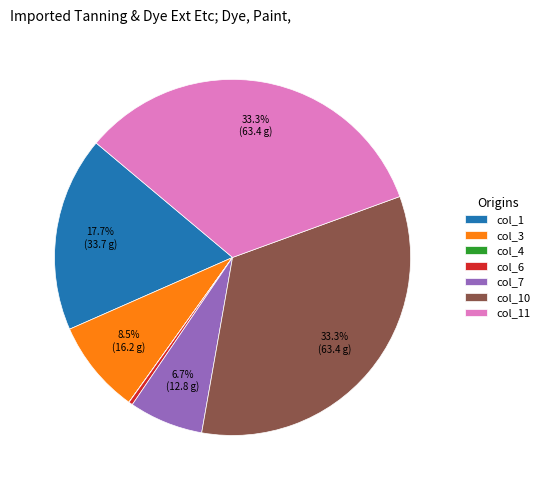

Is there any slice that represents more than half of the pie?

No